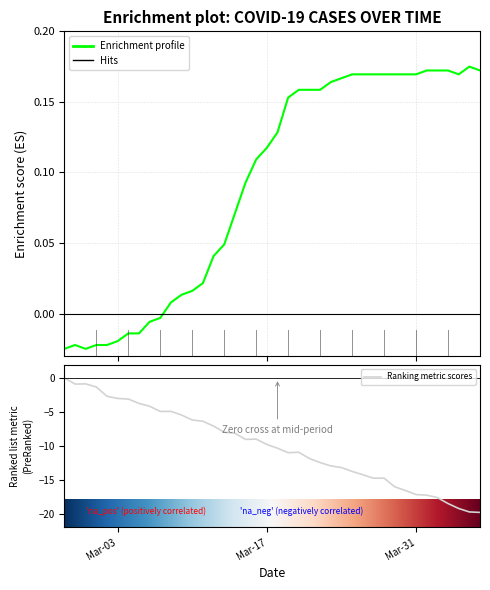

Read the value at 2020-03-21.

0.2